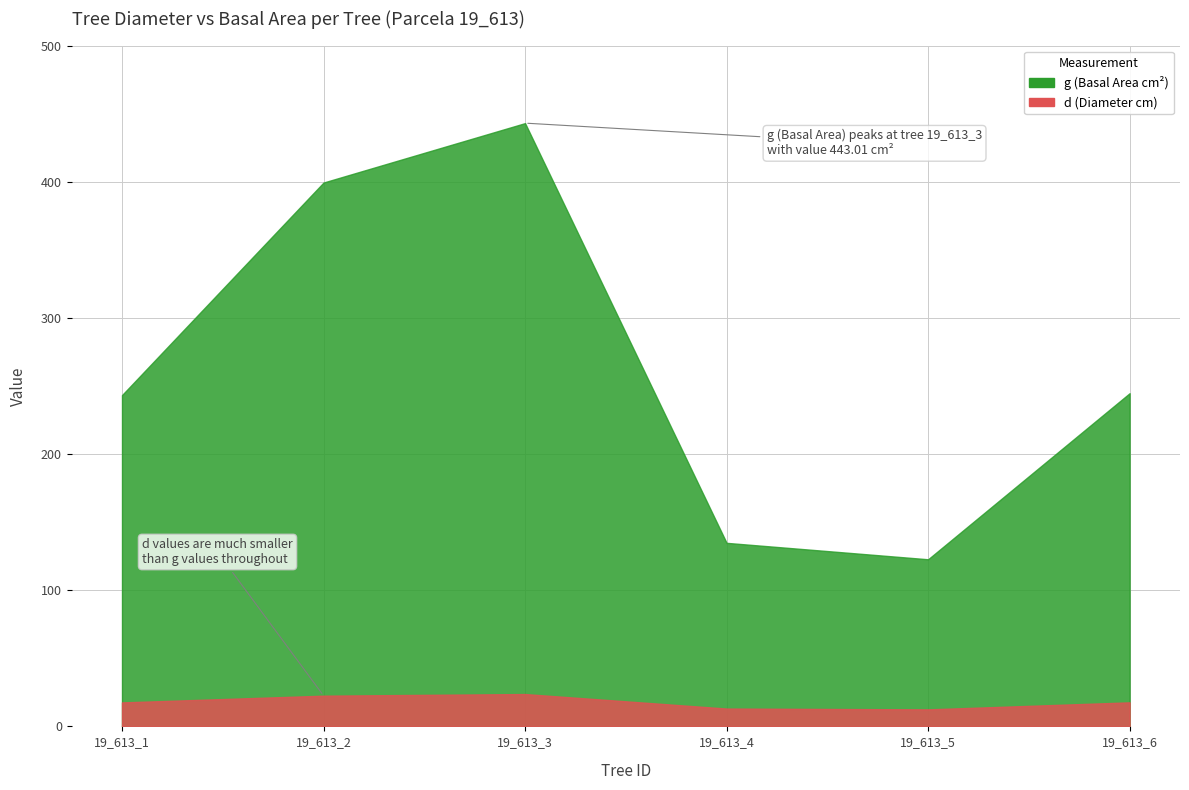

Reading left to right, list all the values displayed in this chart.

d: 19_613_1=17.6	19_613_2=22.6	19_613_3=23.8	19_613_4=13.1	19_613_5=12.5	19_613_6=17.6
g: 19_613_1=243.3	19_613_2=399.4	19_613_3=443.0	19_613_4=134.8	19_613_5=122.7	19_613_6=244.7